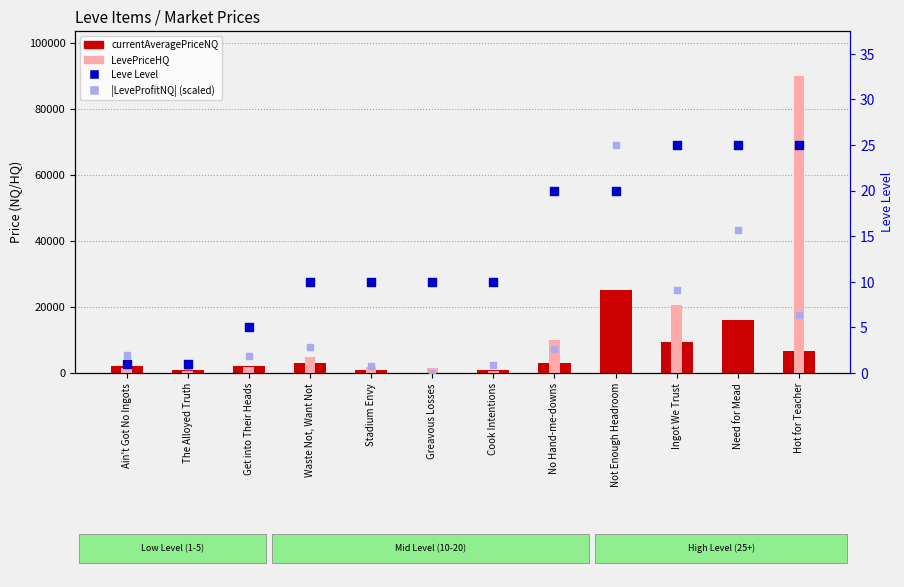

What are all the series names shown in the legend?

currentAveragePriceNQ, LevePriceHQ, Leve Level, |LeveProfitNQ| (scaled)